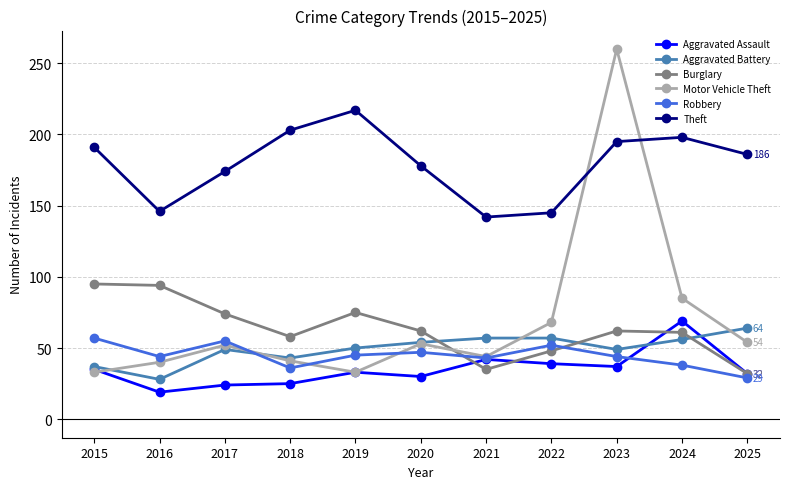

How many interior local valleys does the Motor Vehicle Theft series have?

2